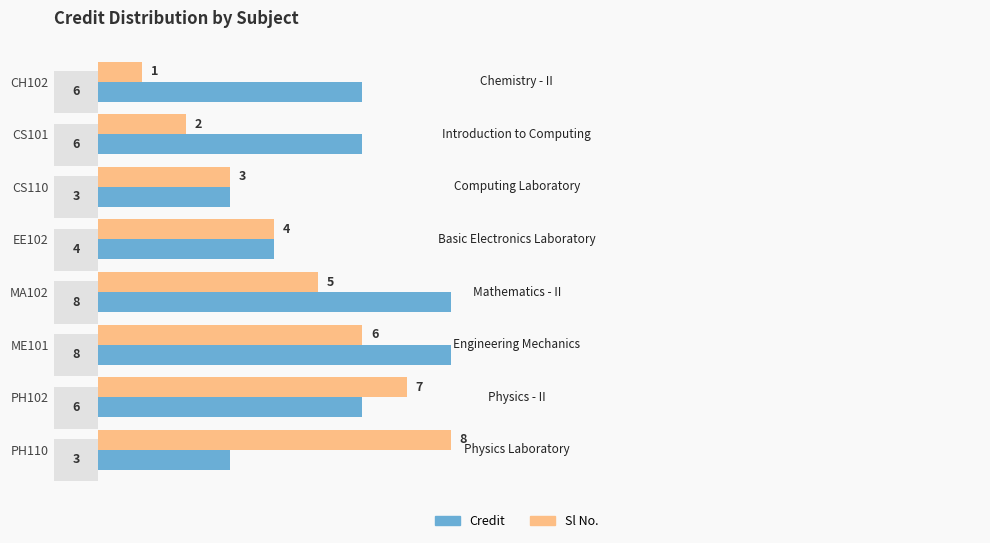

Which series has the largest total across all categories?

Credit